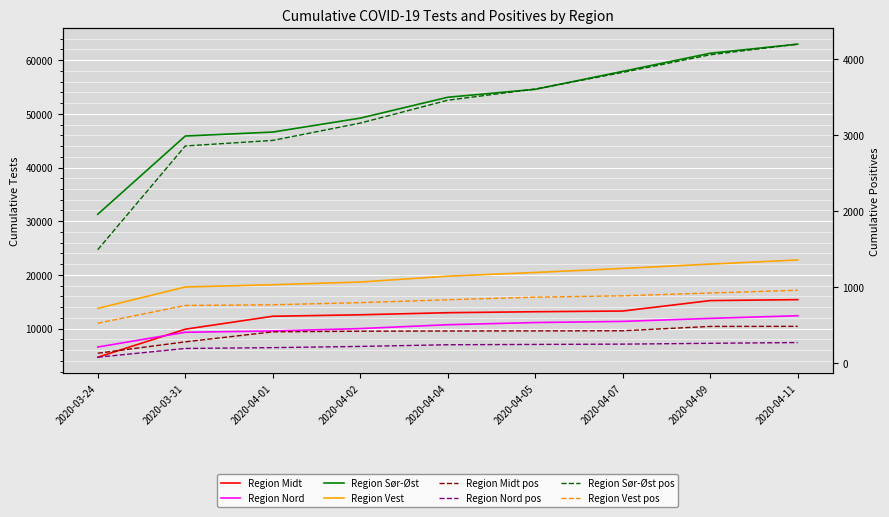

The Region Vest series shows 18681 at 2020-04-02. True or false?

True